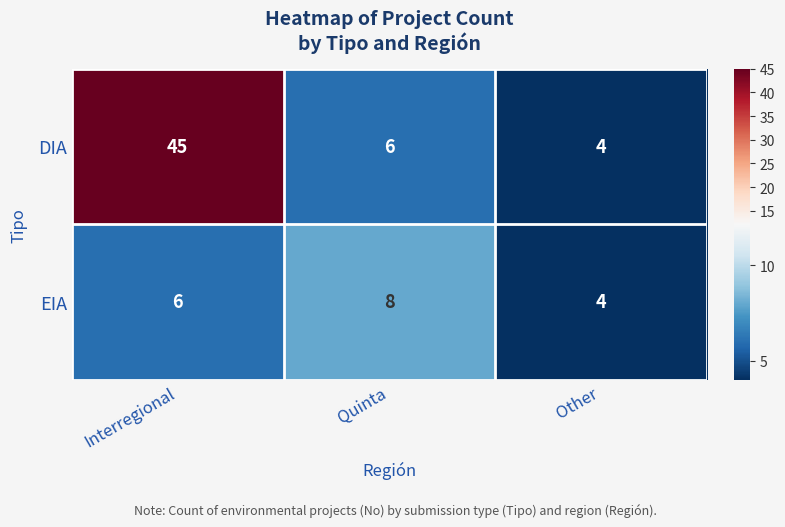

The EIA series shows 6 at Other. True or false?

False